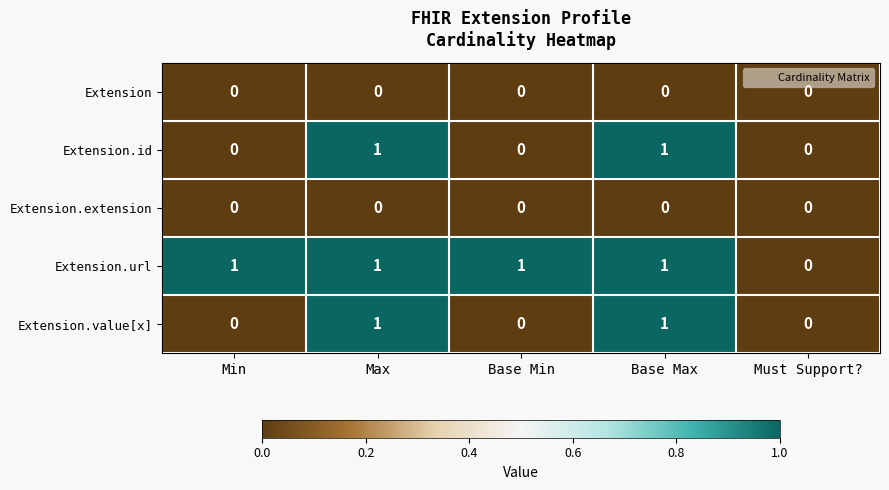

Is it true that Extension.extension equals 0 at Min?

True